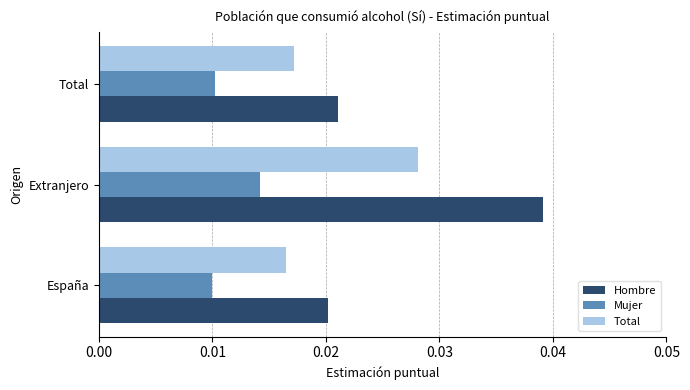

At how many categories does at least one series exceed 0?

3